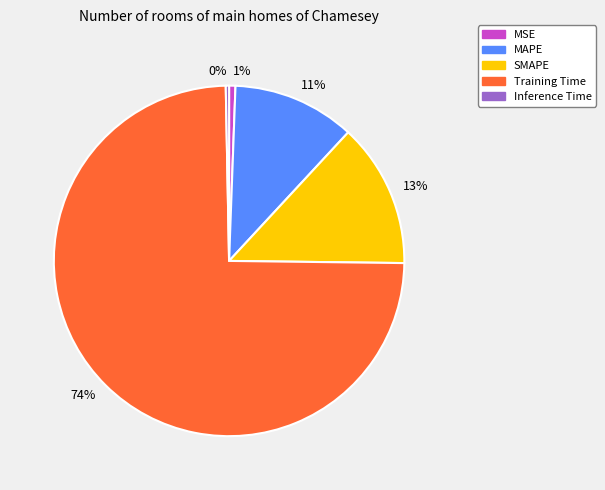

Which has a higher value, SMAPE or MAPE?

SMAPE